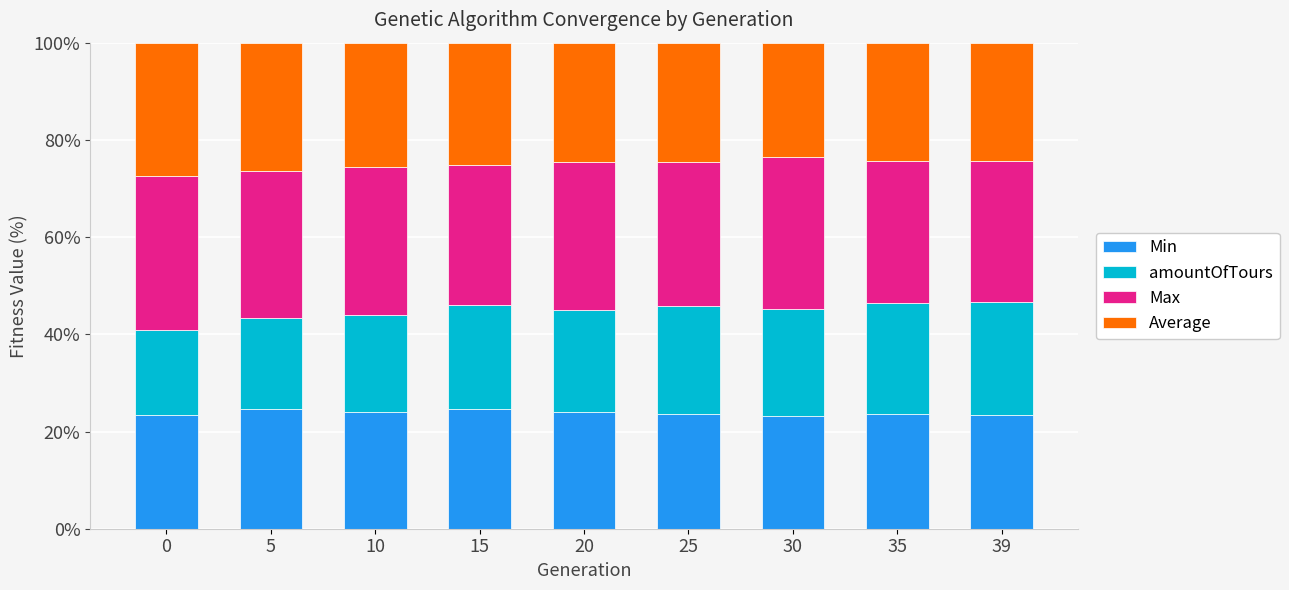

What is the highest value of the Min series?

24.7